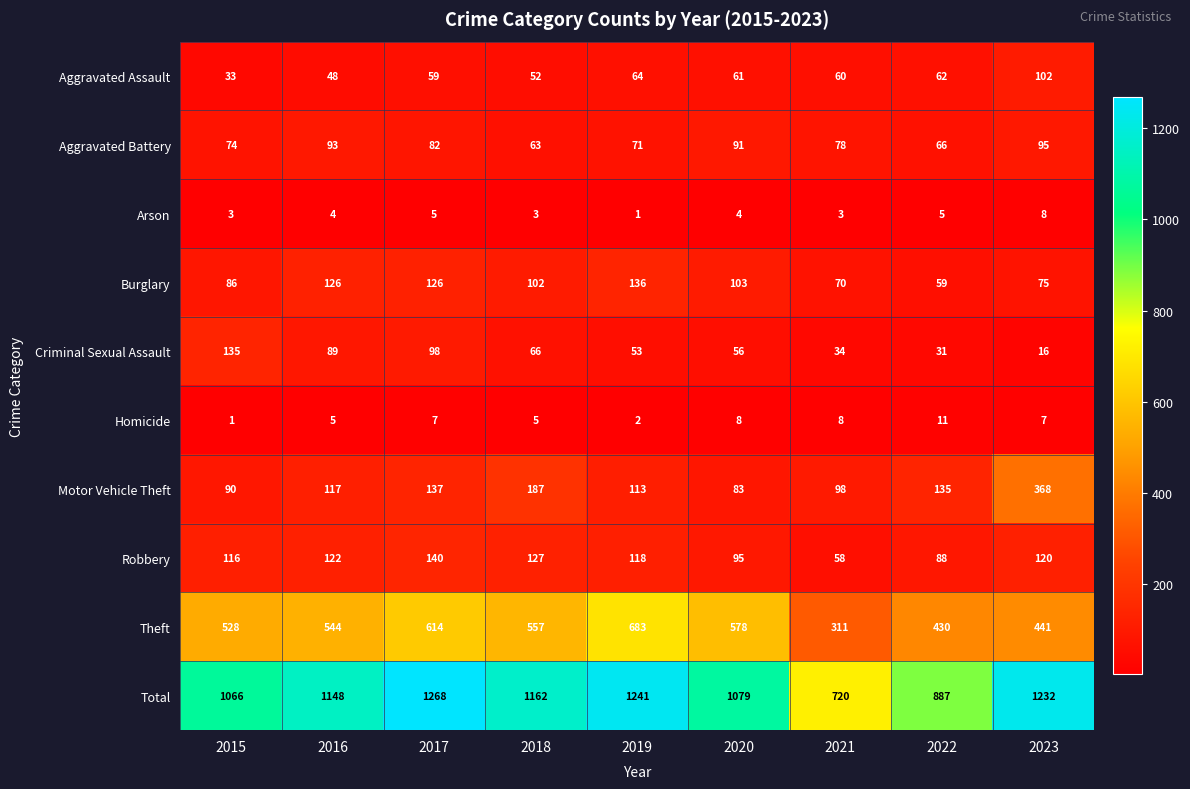

At which label does Theft reach its minimum?

2021